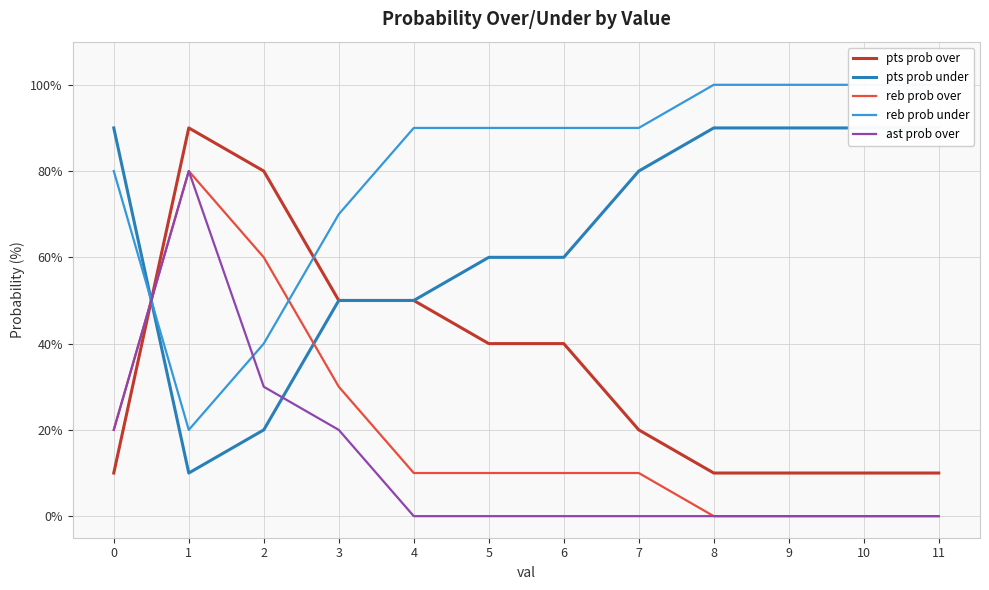

What is the difference between the pts prob under values at 7 and 0?

10